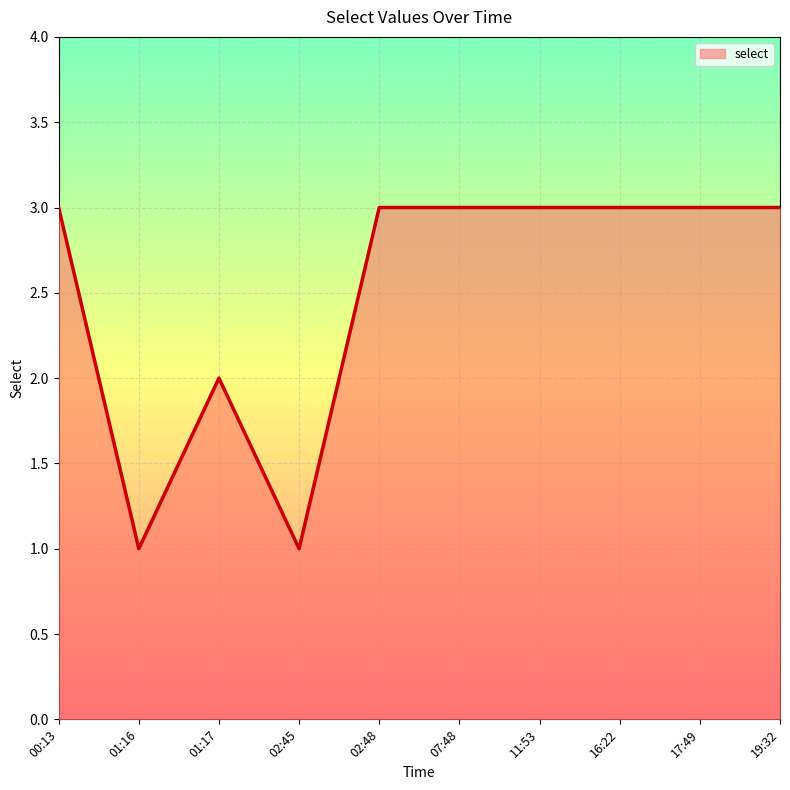

What is the change in value from 01:17 to 17:49?

+1